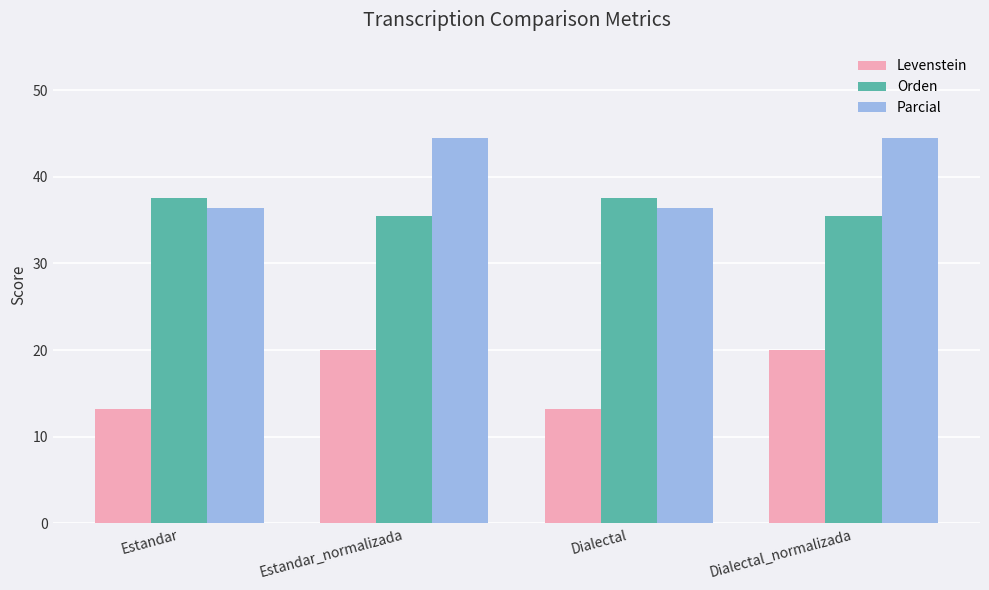

Between Estandar and Estandar_normalizada, which series saw the biggest shift?

Parcial